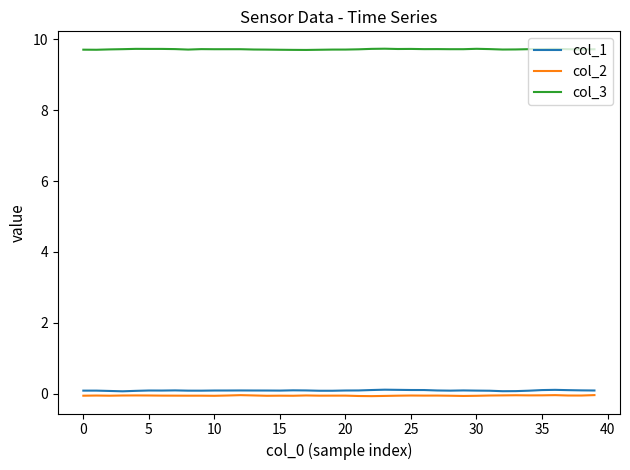

What is the greatest value displayed?

9.7